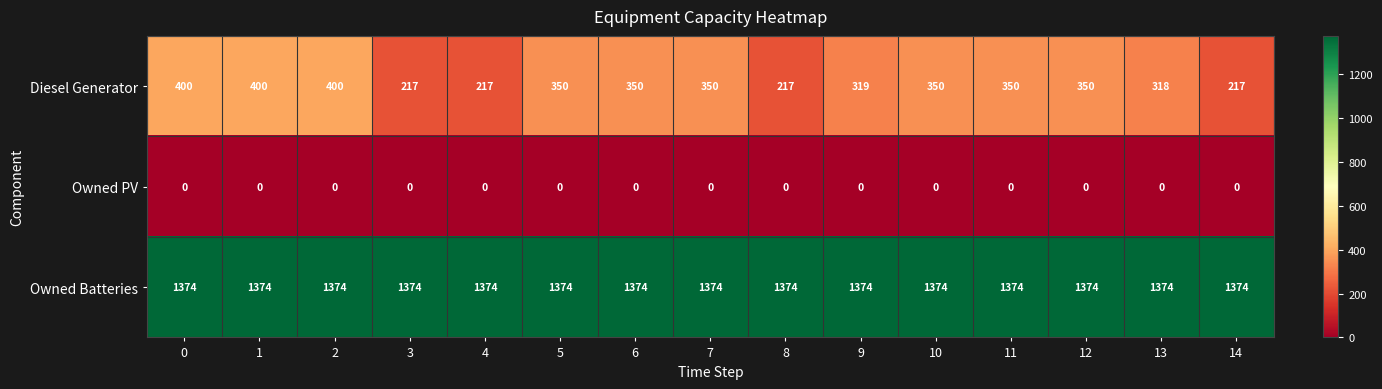

Which series has the largest range (max minus min)?

Diesel Generator